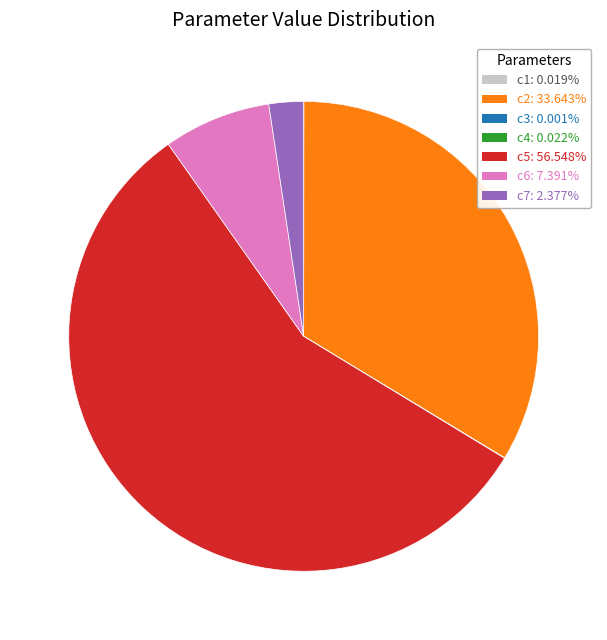

Does c5: 56.548% account for over 50% of the chart?

Yes